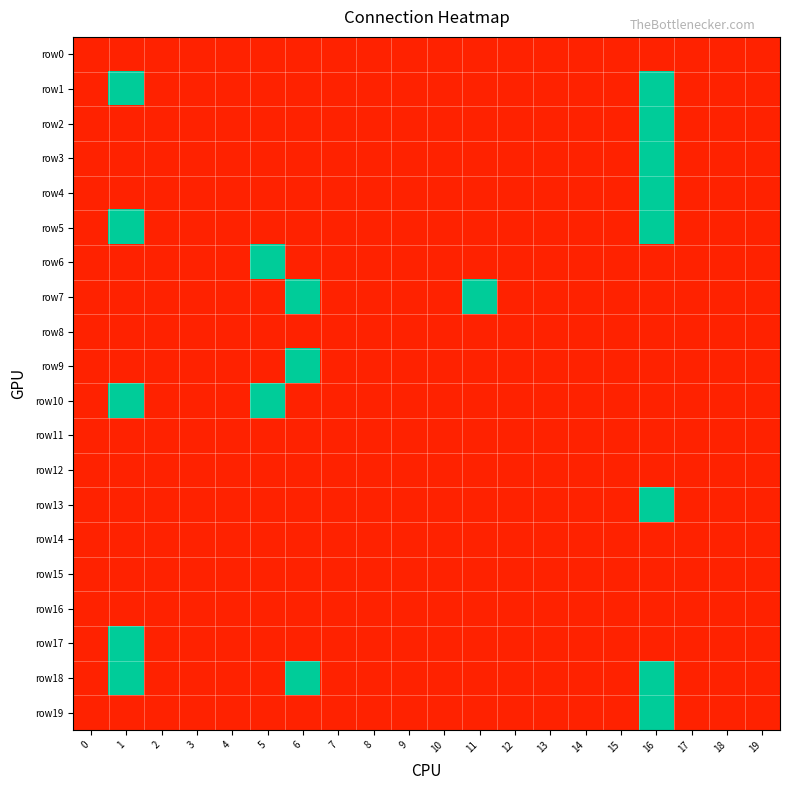

At 6, list the series in order from smallest to largest.

row0, row1, row2, row3, row4, row5, row6, row8, row10, row11, row12, row13, row14, row15, row16, row17, row19, row7, row9, row18